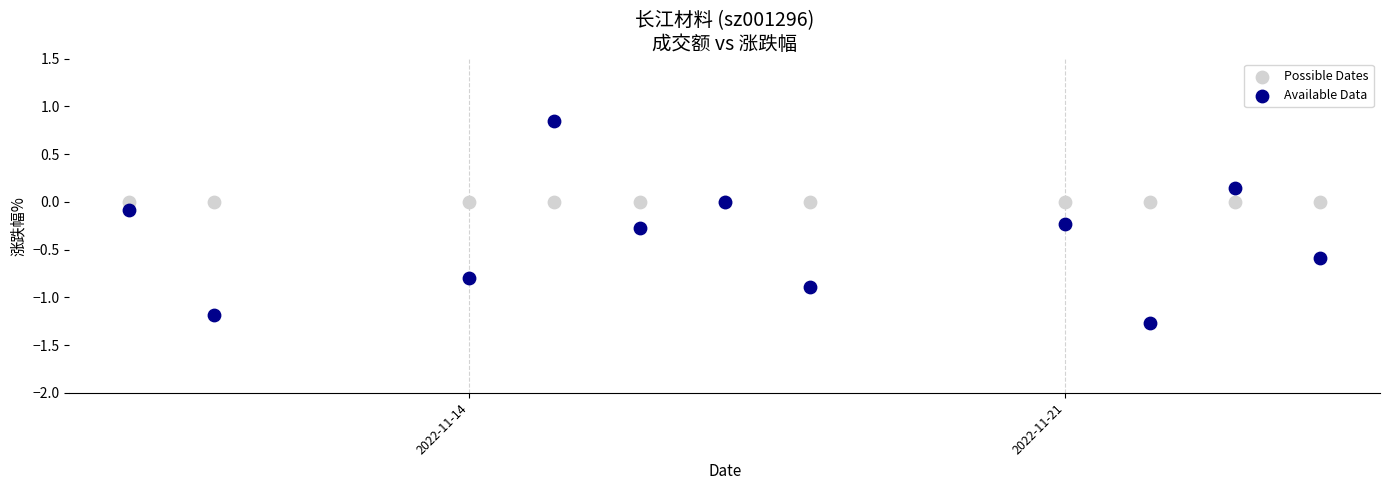

Which series reaches the minimum Y coordinate?

Available Data